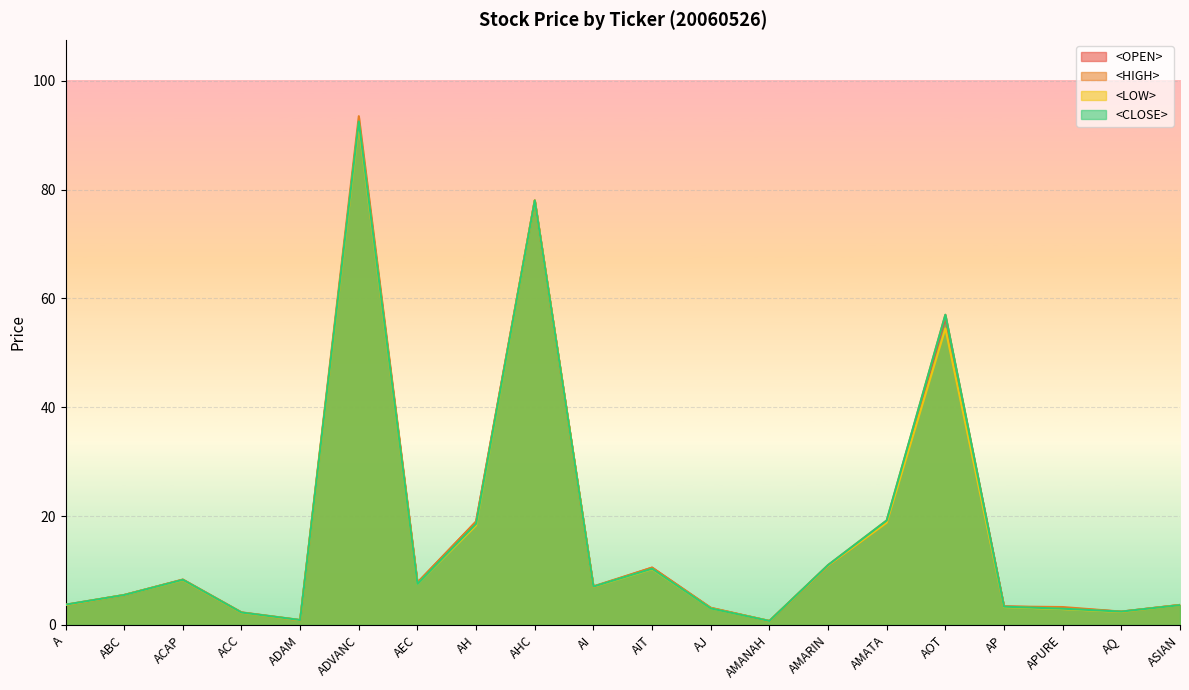

After their last crossing, which series has the higher values: <CLOSE> or <OPEN>?

<OPEN>